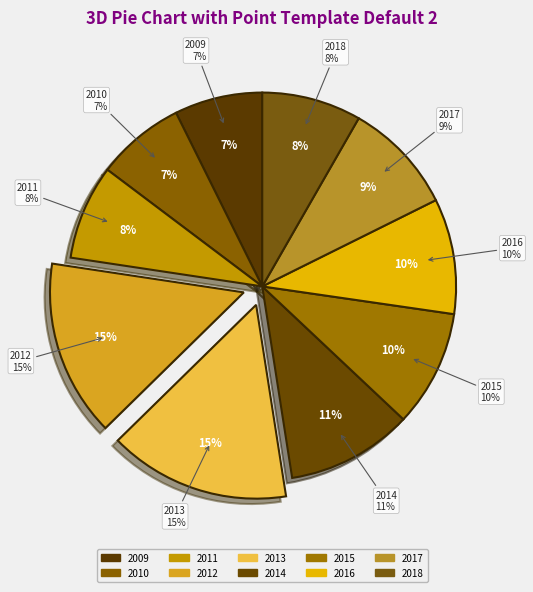

Rank the categories by value from highest to lowest.

2013, 2012, 2014, 2015, 2016, 2017, 2018, 2011, 2010, 2009